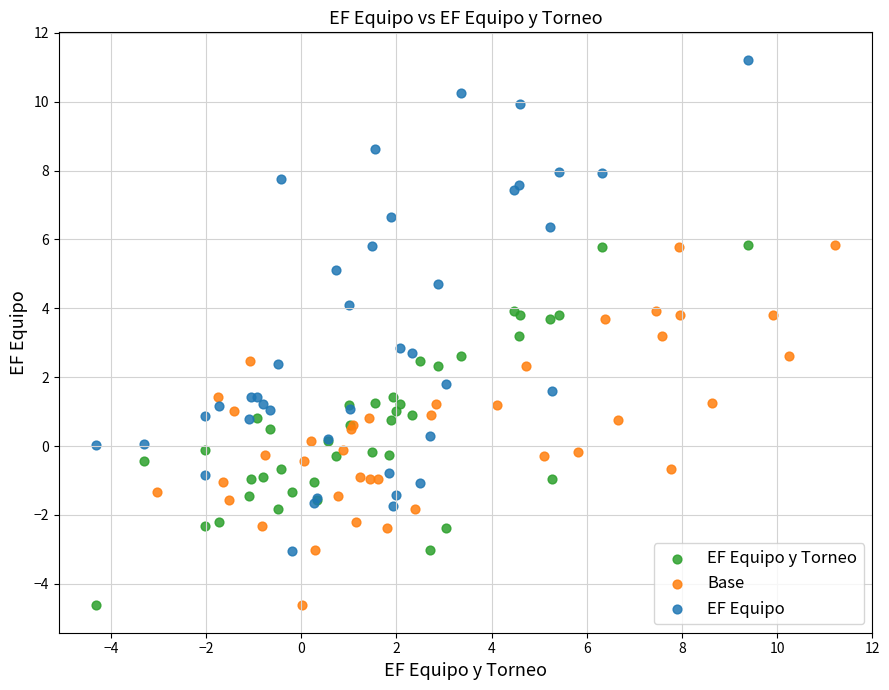

Which series reaches the maximum Y coordinate?

EF Equipo